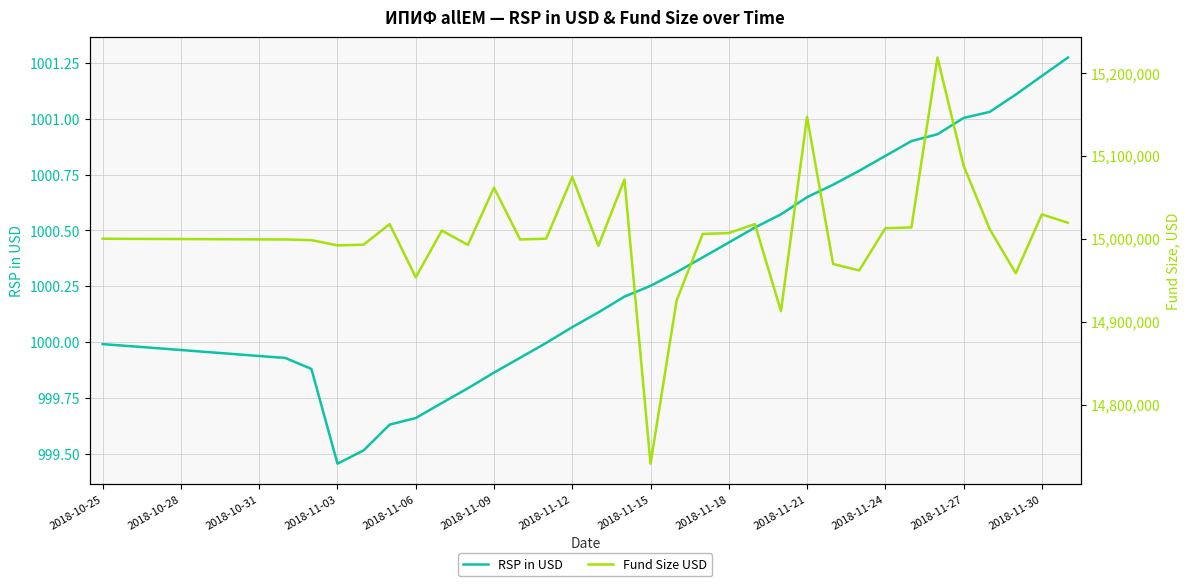

Which series has the largest total across all categories?

Fund Size USD